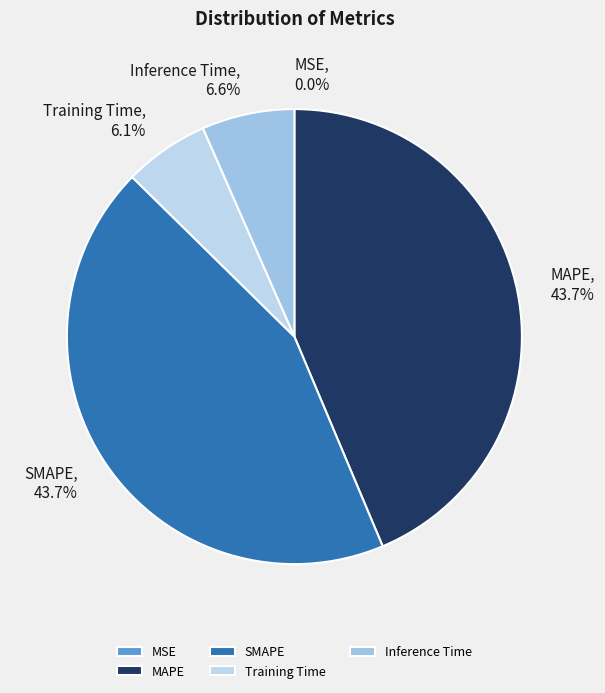

To the nearest percent, what portion does MAPE represent?

44%